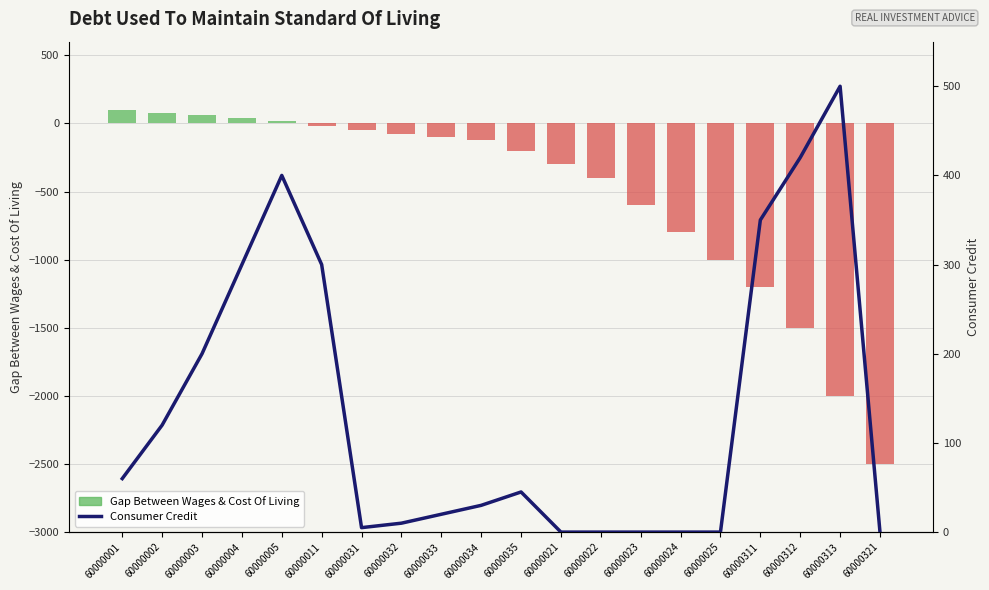

How many negative values does the Gap Between Wages & Cost Of Living series have?

15